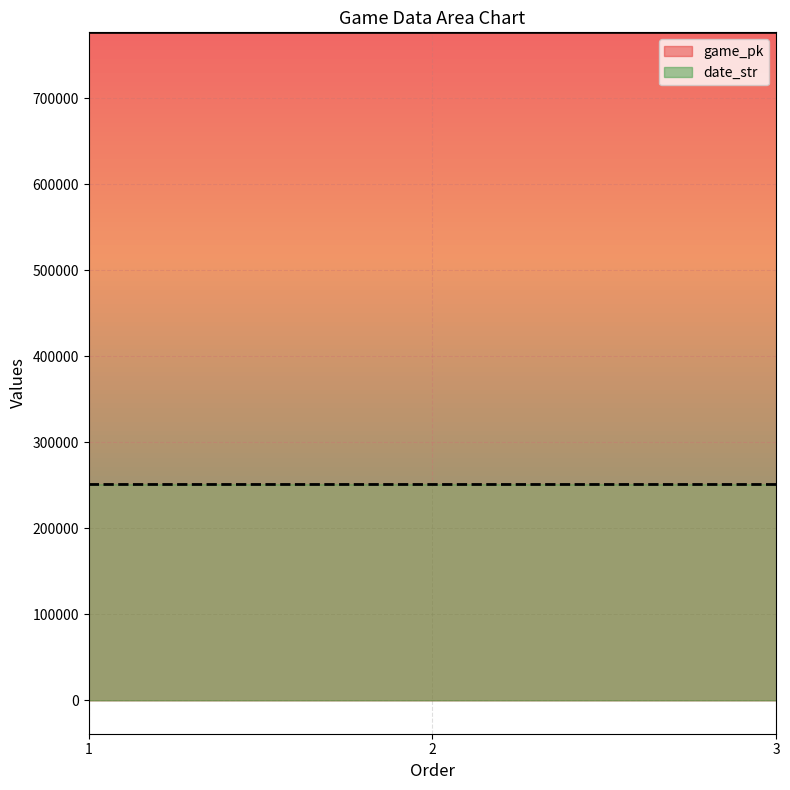

What is the difference between the maximum and second lowest values in the game_pk series?

25